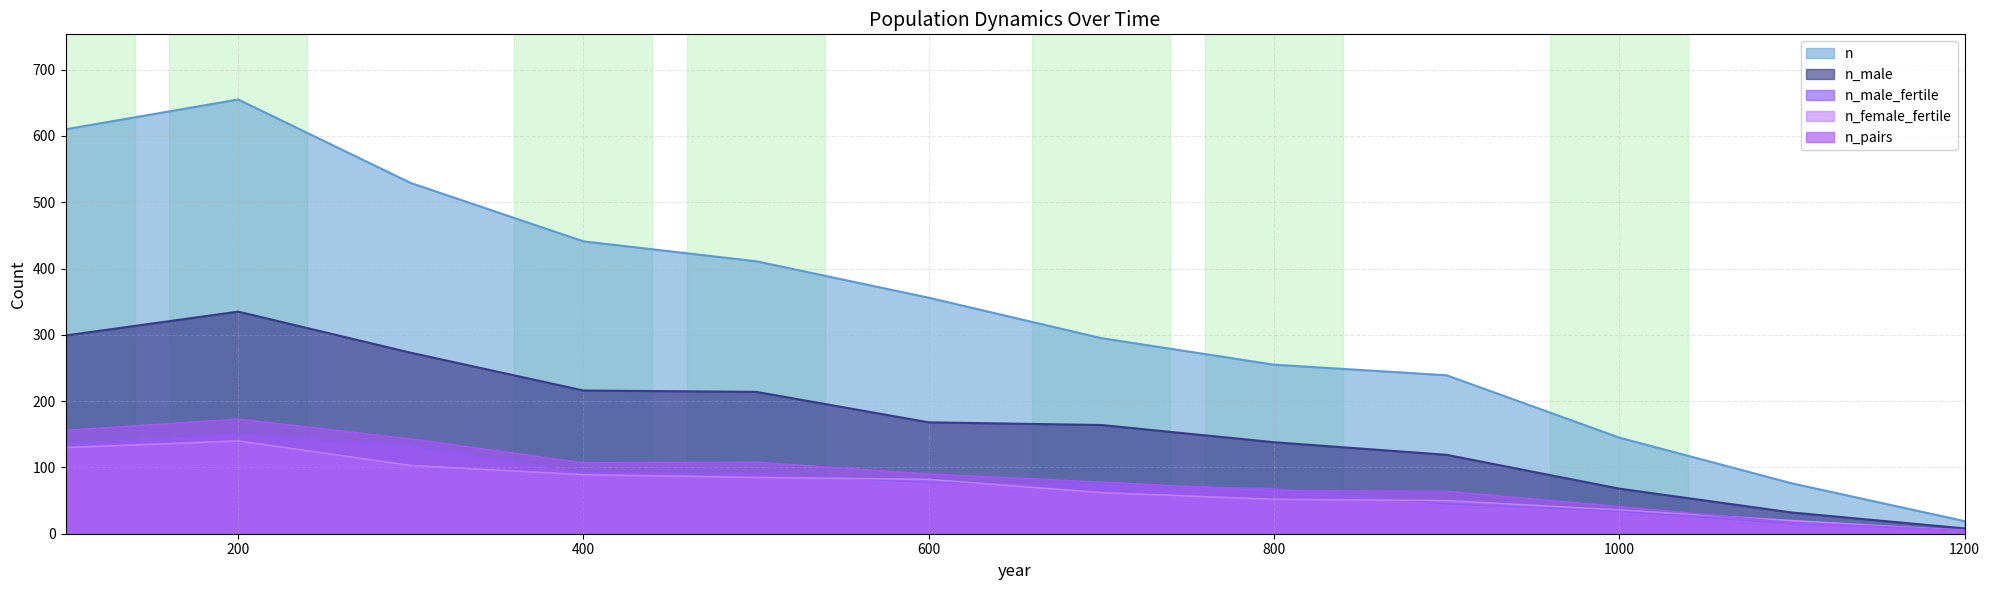

Where is the first local maximum for n_female_fertile?

200